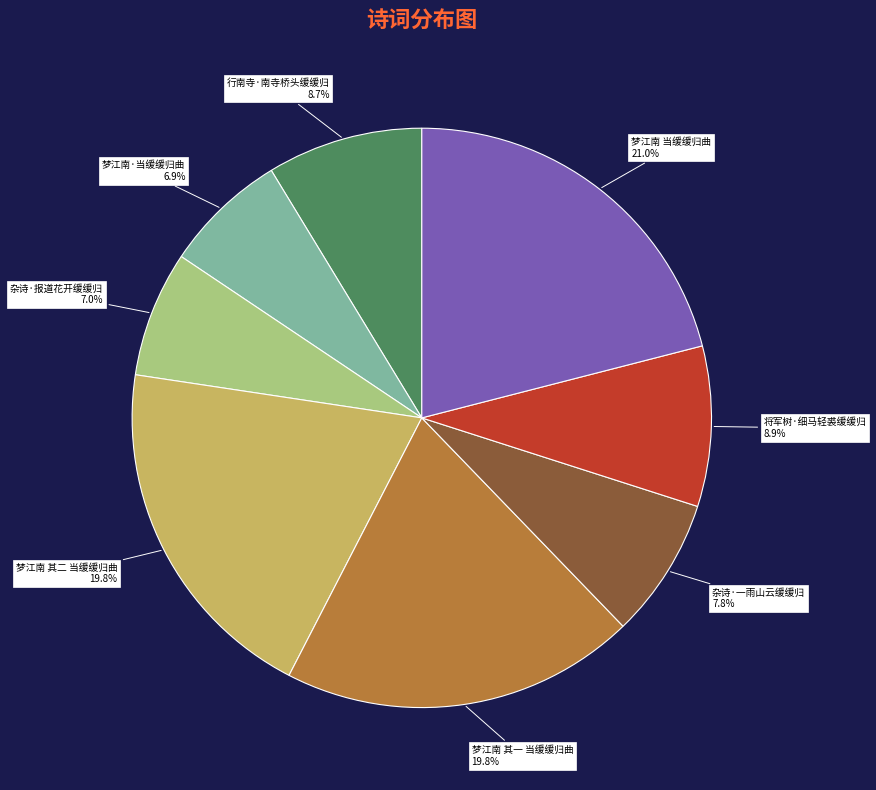

What percentage is the 梦江南·当缓缓归曲 slice, to the nearest percent?

7%